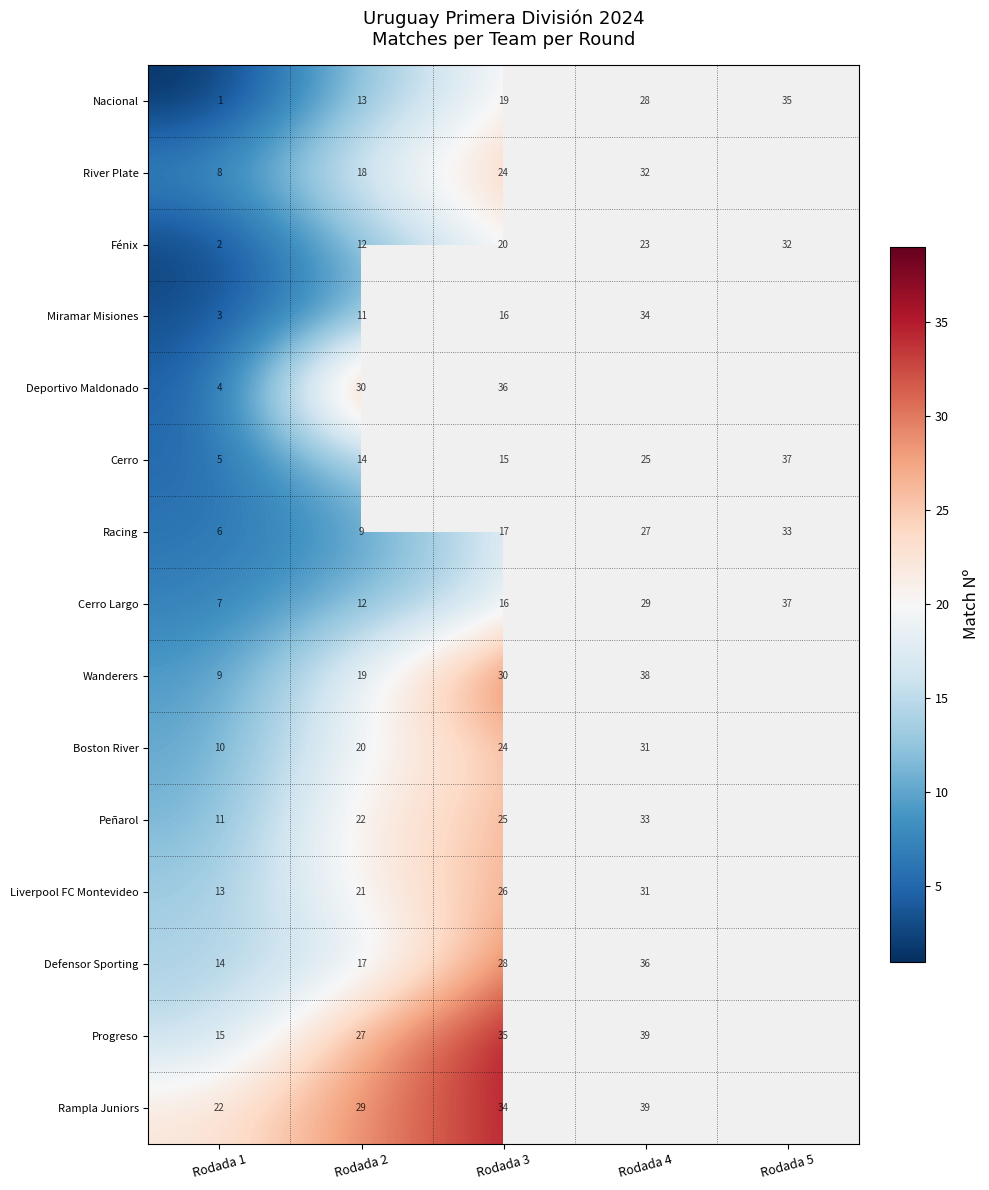

Is it true that Nacional equals 2 at Rodada 1?

False